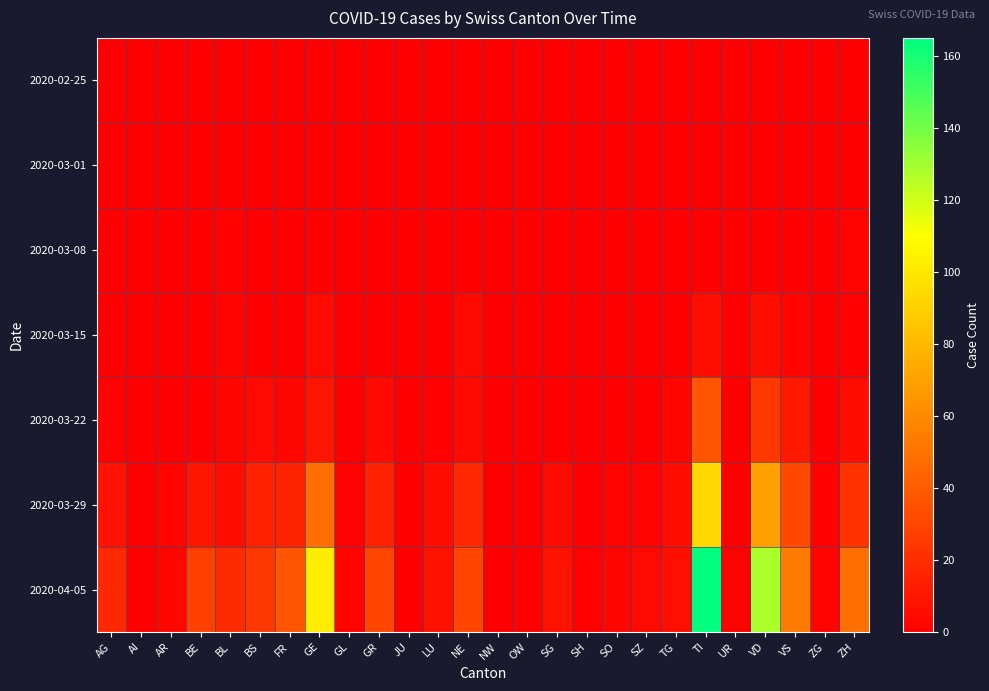

What is the total value across all series at SO?

5